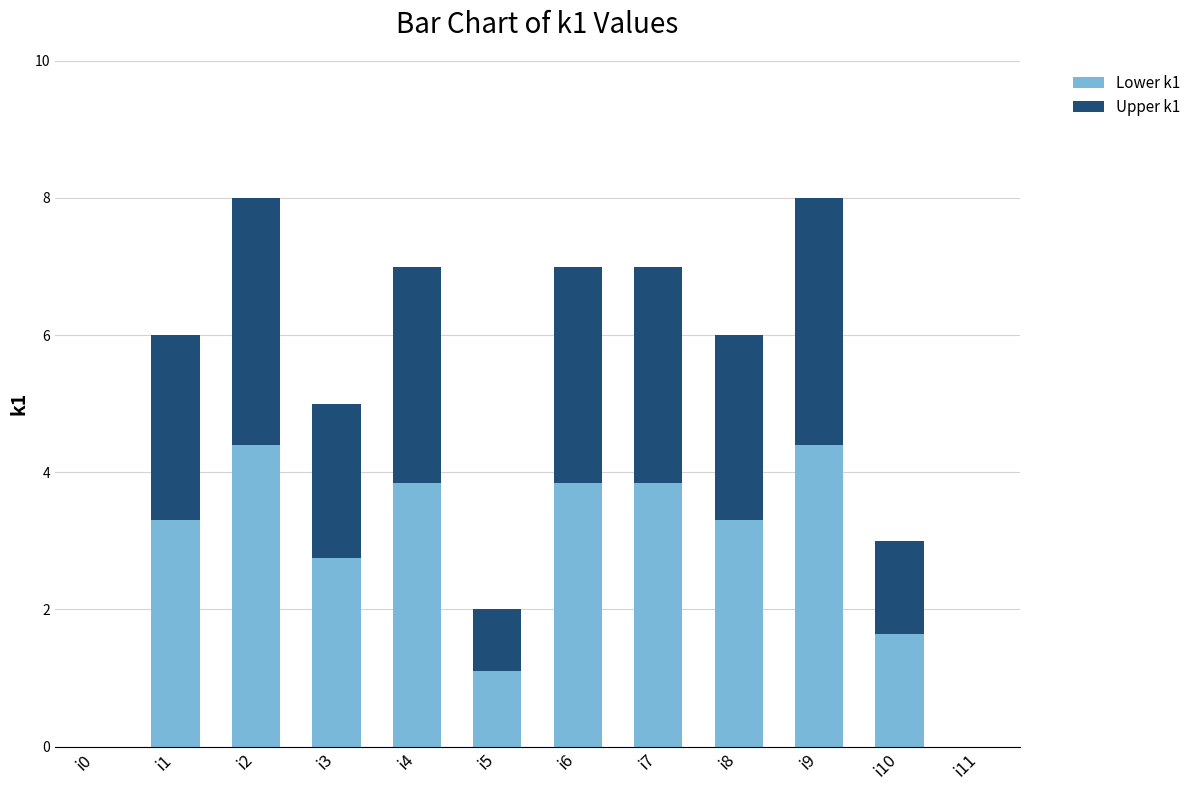

Does the chart contain stacked bars?

Yes